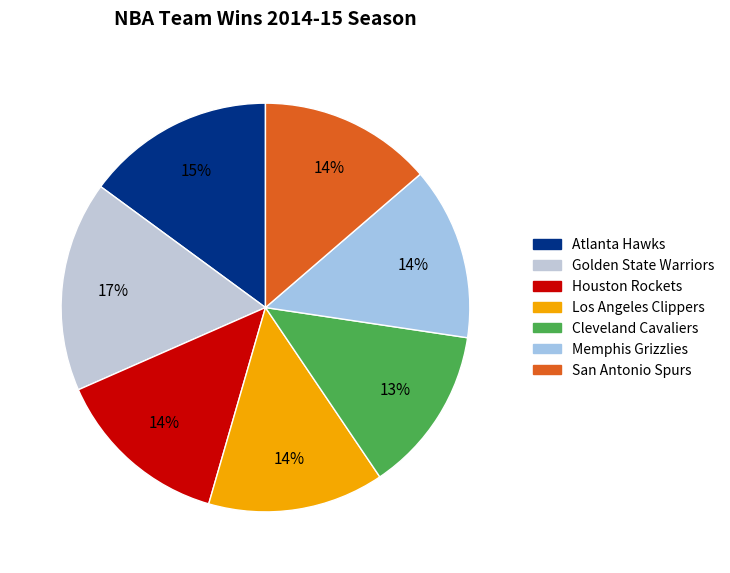

Is it true that Cleveland Cavaliers is 1% of the pie?

False